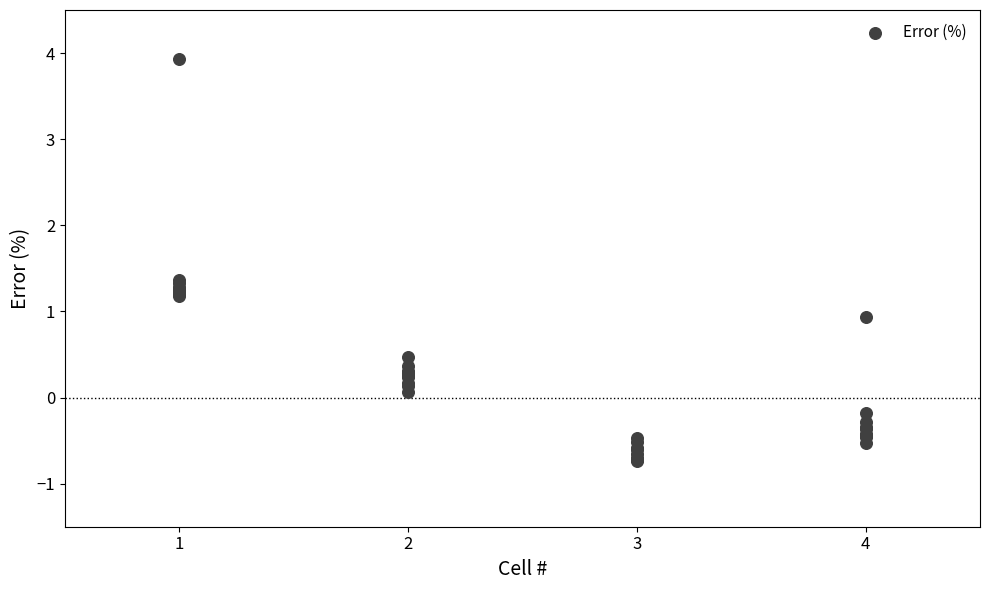

What Y value in the scatter plot is closest to 1?

0.9